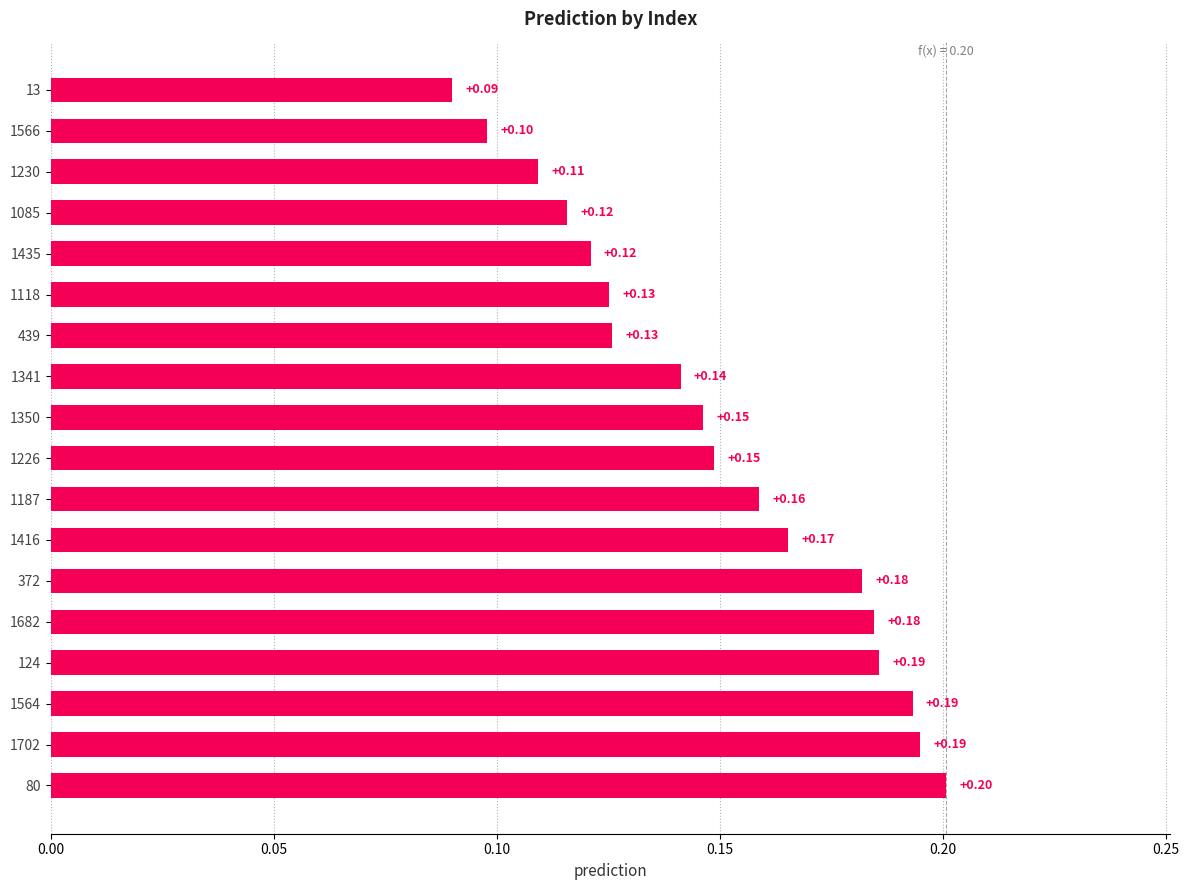

Which has a higher value, 439 or 13?

439